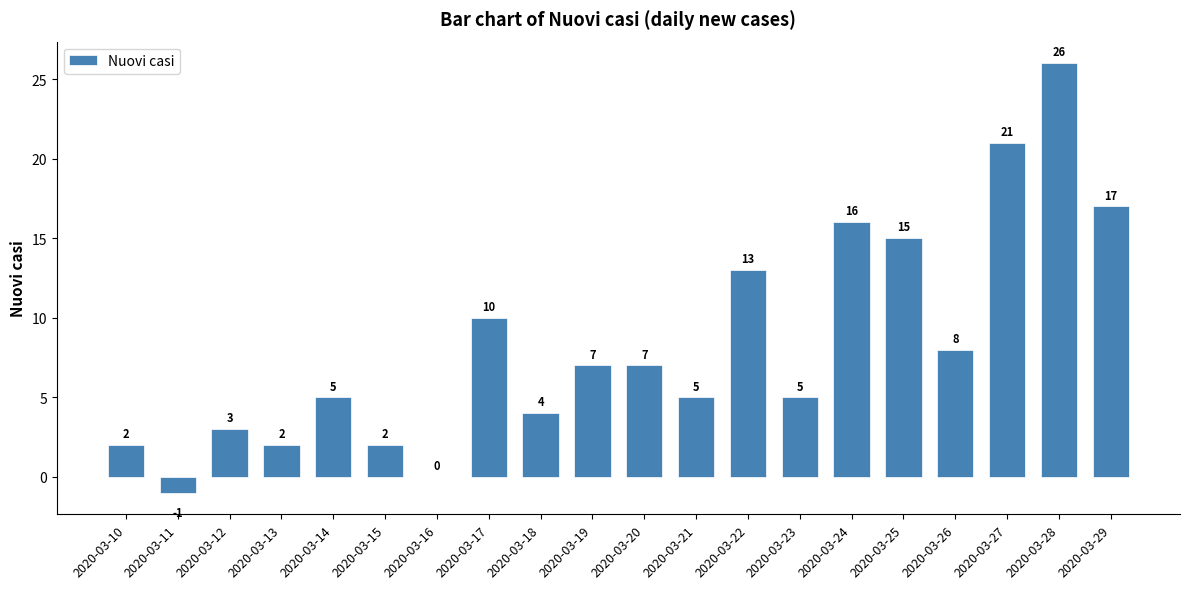

The value at 2020-03-20 is 2. True or false?

False